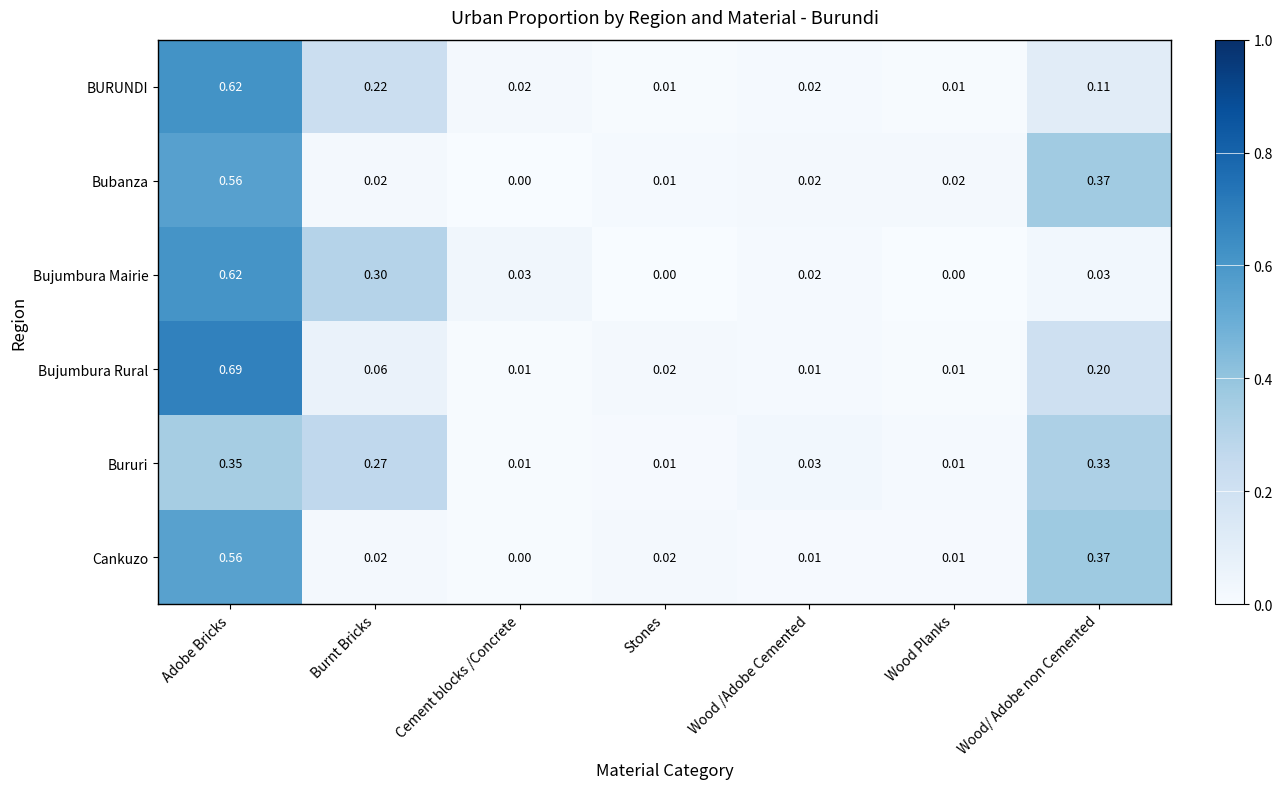

At which label does Bubanza reach its peak?

Adobe Bricks